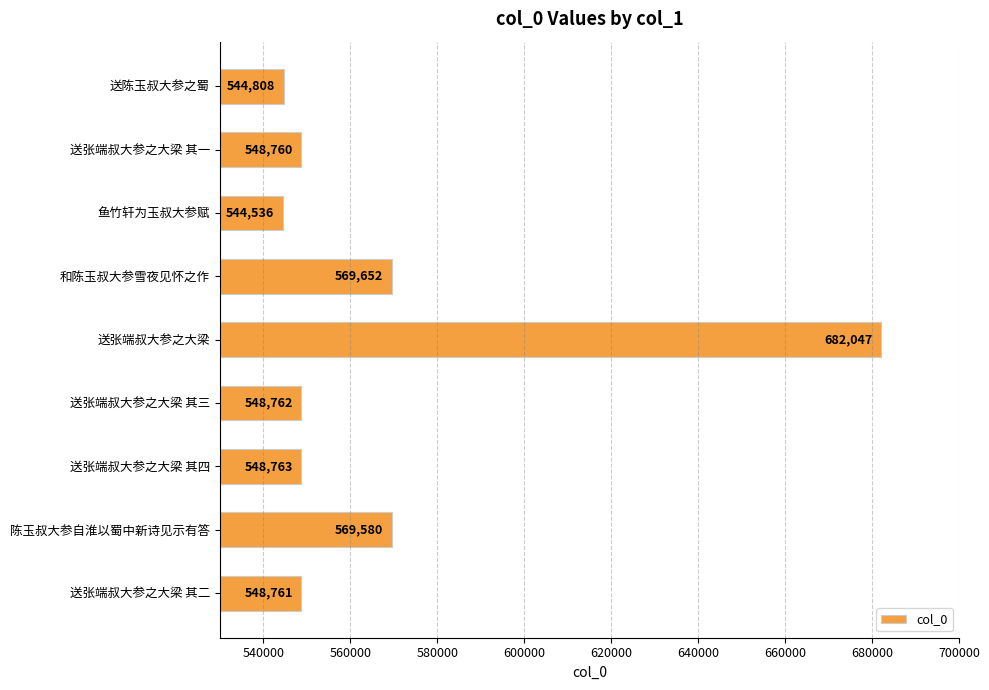

What is the maximum value shown in the chart?

682047